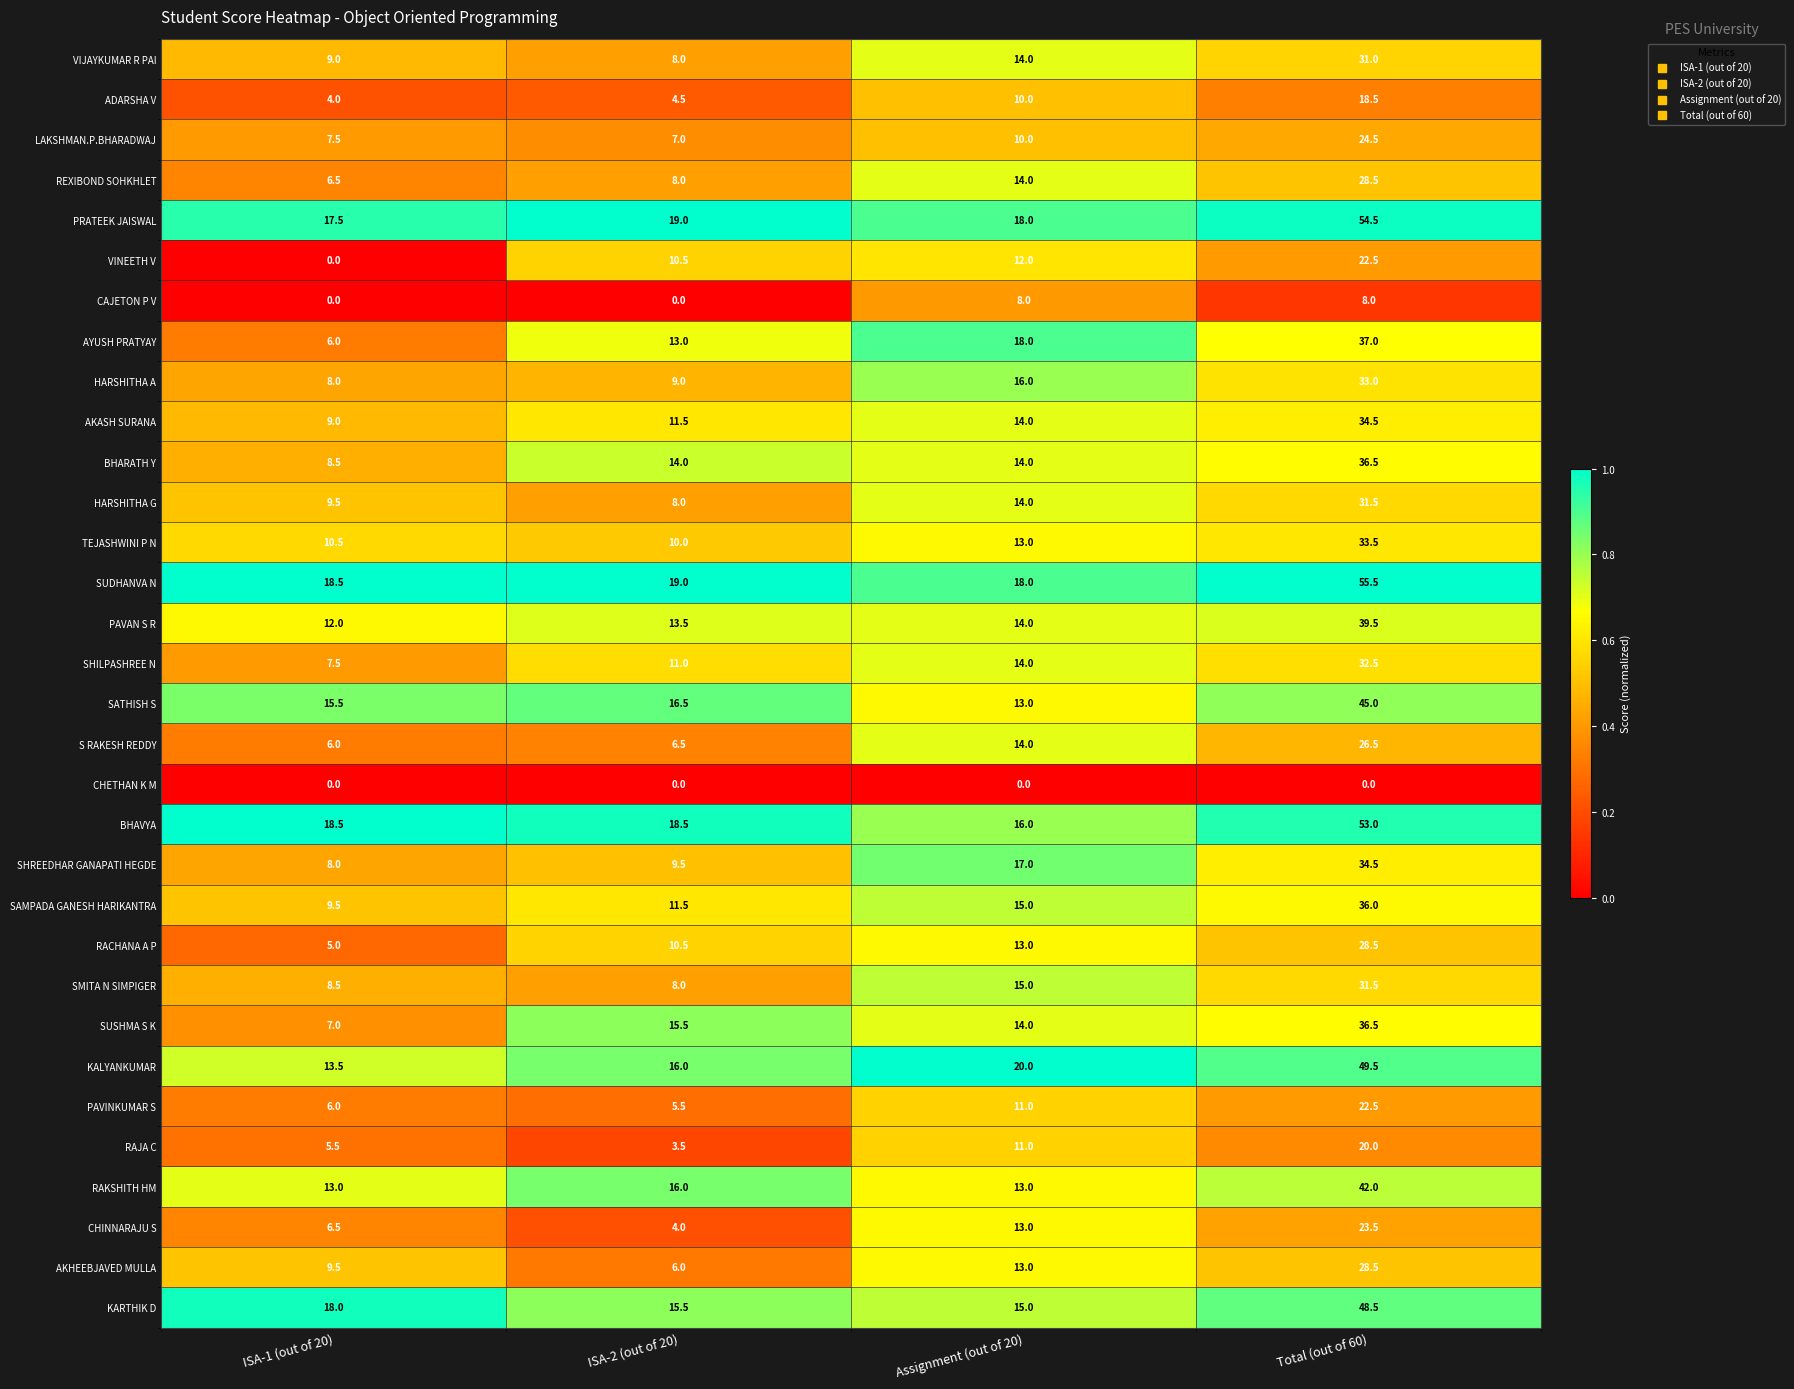

At which category is the sum across all series the highest?

Total (out of 60)